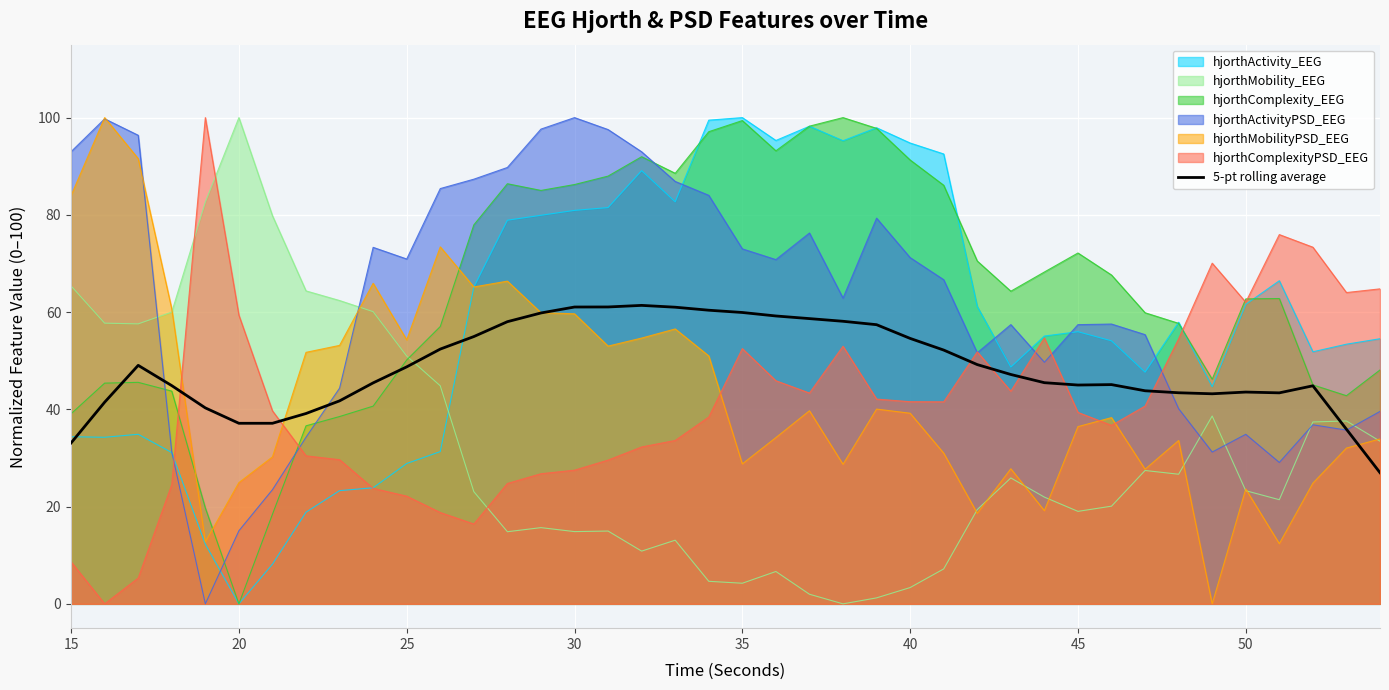

What is the difference between the highest and lowest values at 25?

48.8